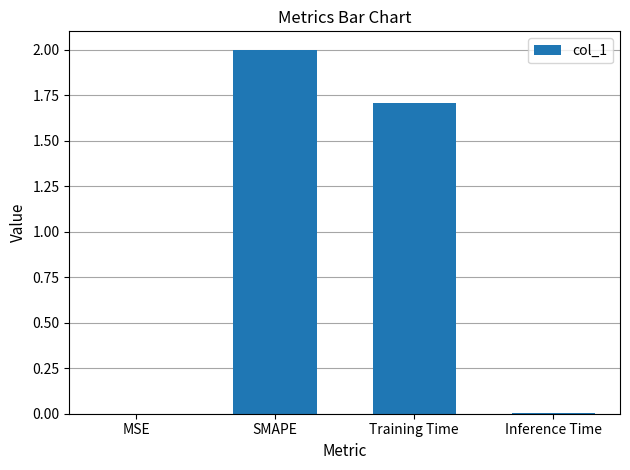

What is the average value?

0.9